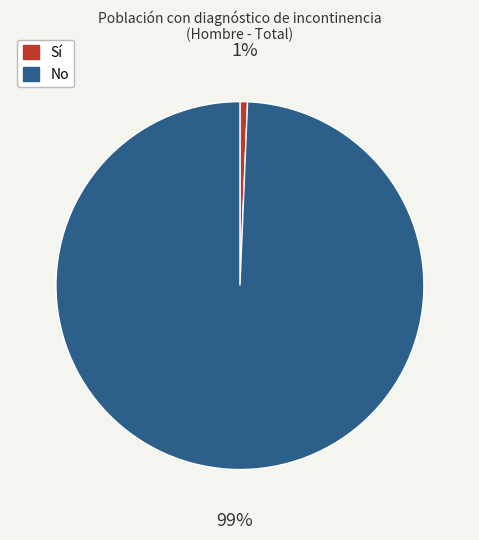

Which slice is the largest?

No